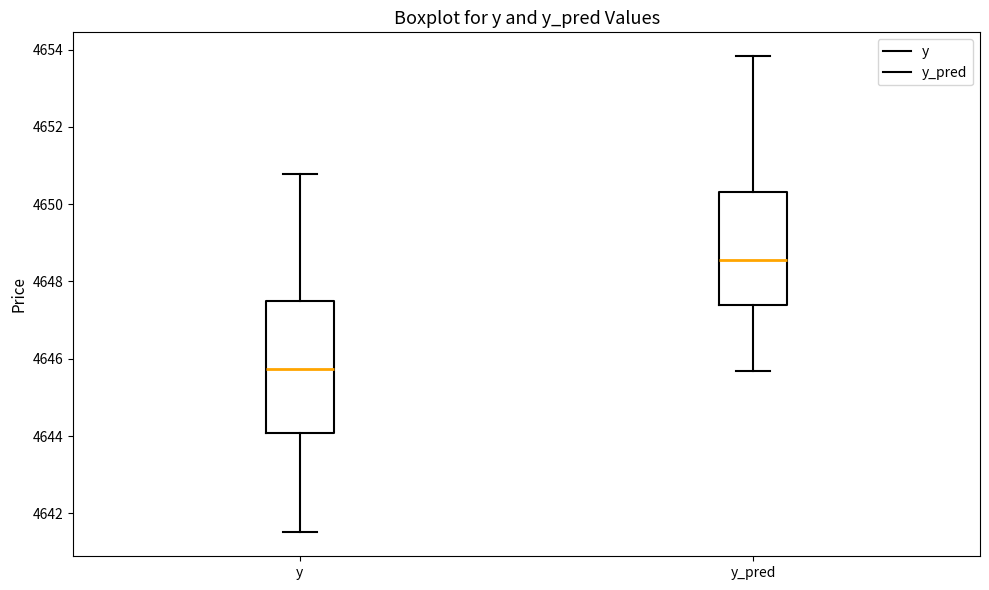

Which box's median line is the highest?

y_pred